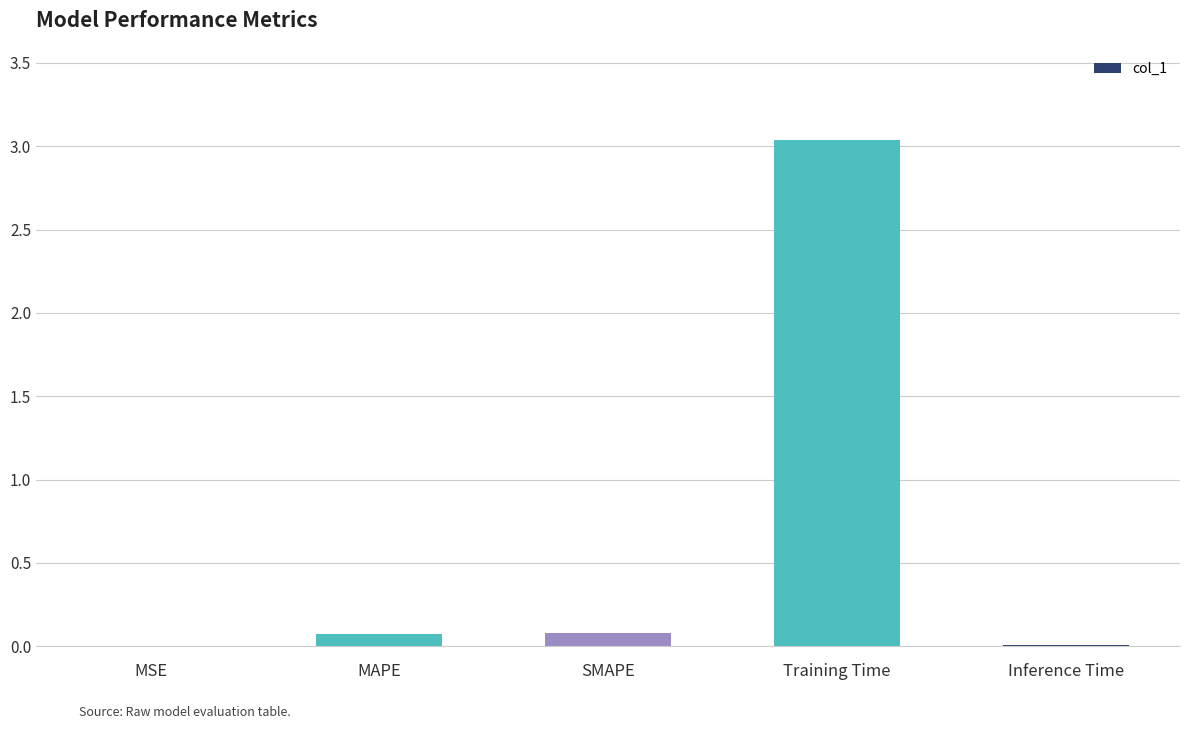

Does the chart contain stacked bars?

No